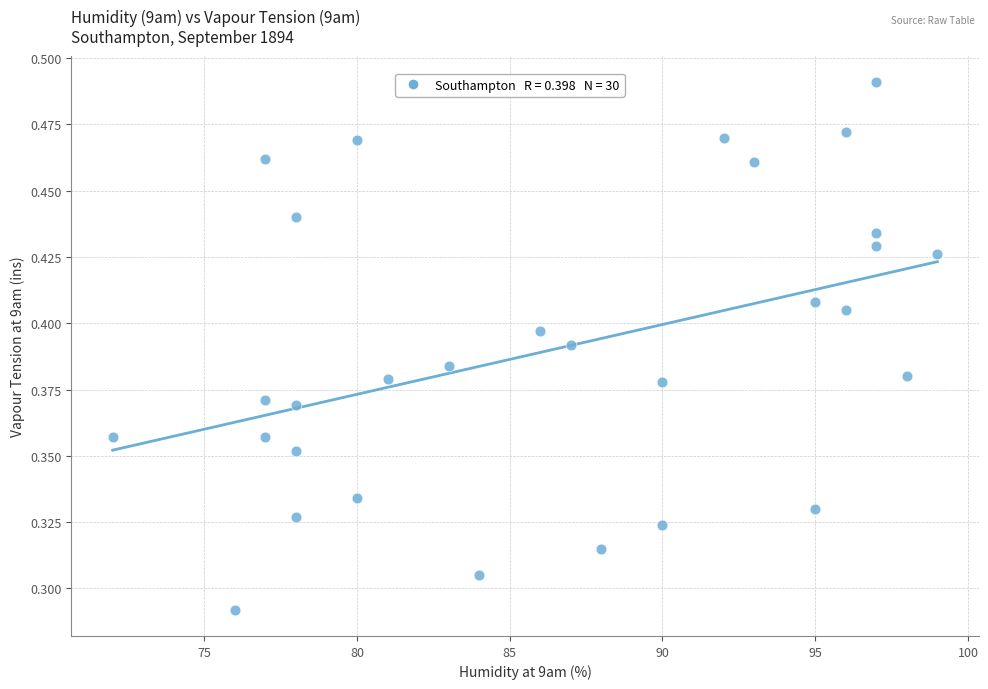

What is the range of X values (max minus min)?

27.0